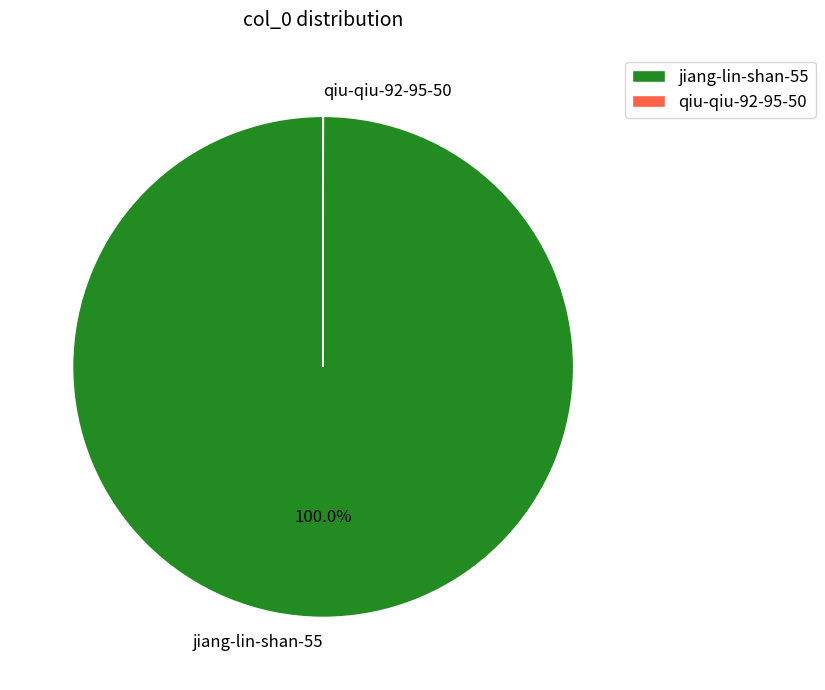

To the nearest percent, what percentage of the pie is jiang-lin-shan-55?

100%